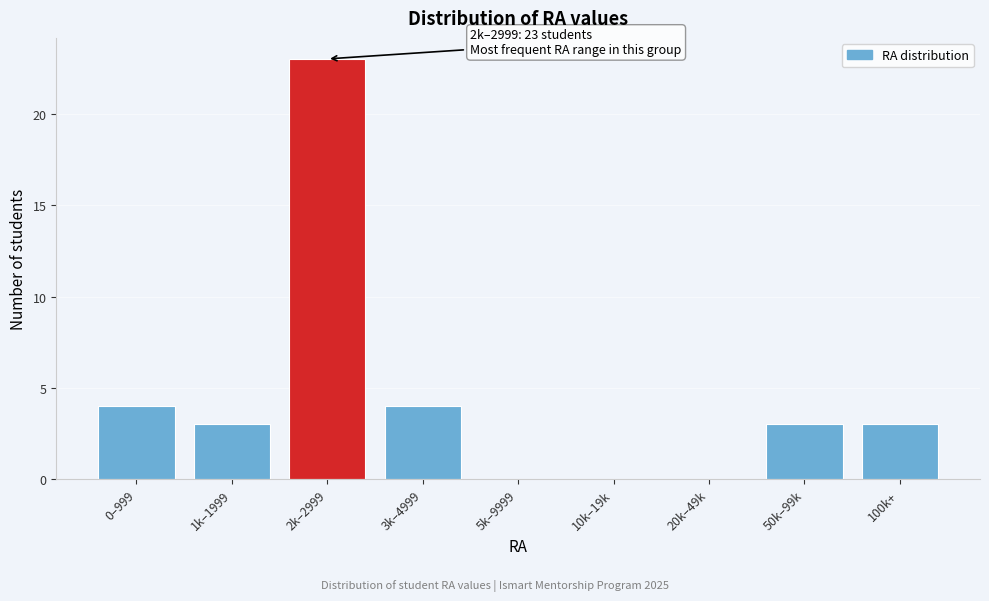

Reading left to right, what are all the values shown in this chart?

0–999=4	1k–1999=3	2k–2999=23	3k–4999=4	5k–9999=0	10k–19k=0	20k–49k=0	50k–99k=3	100k+=3